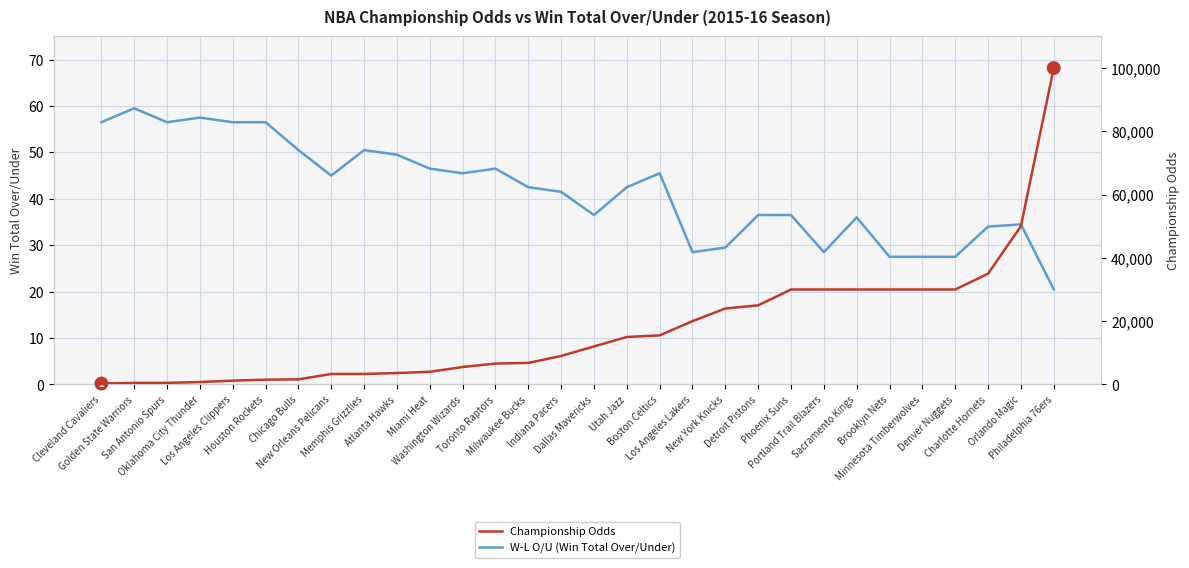

Is it true that W-L O/U (Win Total Over/Under) equals 46.5 at Miami Heat?

True